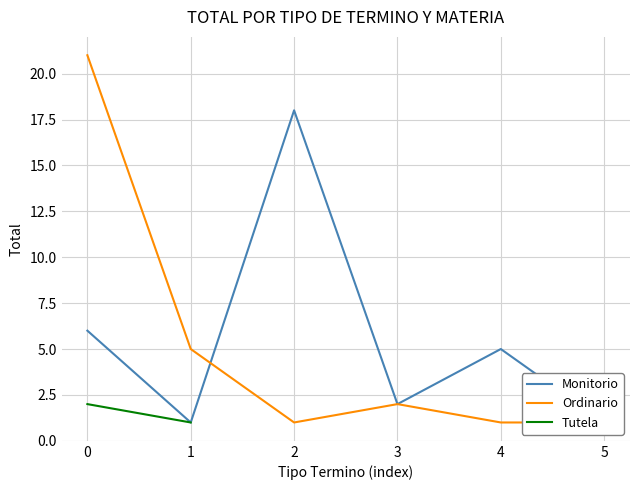

Which series has the largest range (max minus min)?

Ordinario